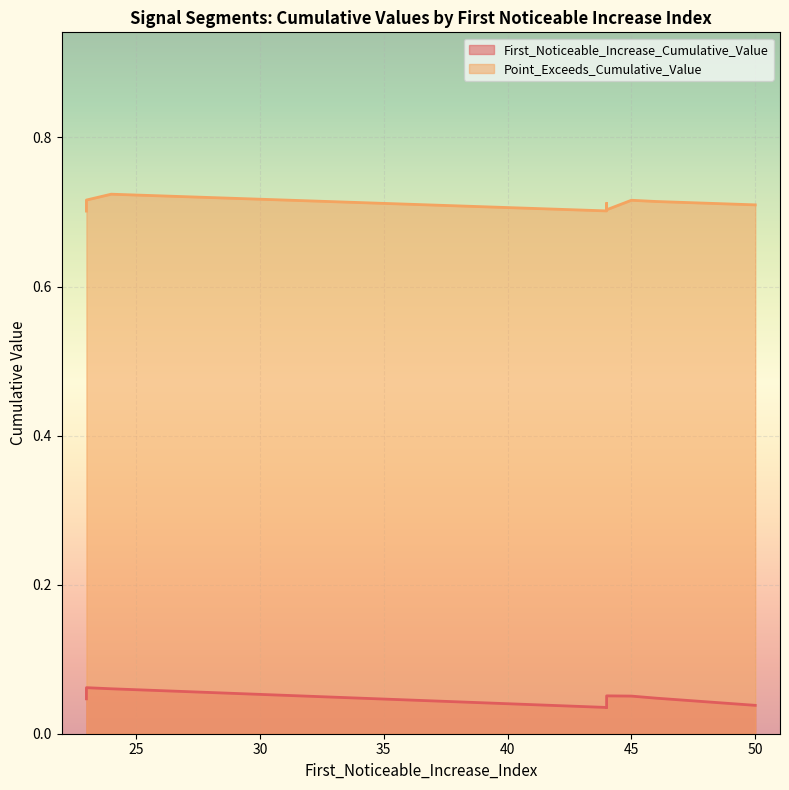

Where is Point_Exceeds_Cumulative_Value nearest to the value 0?

23